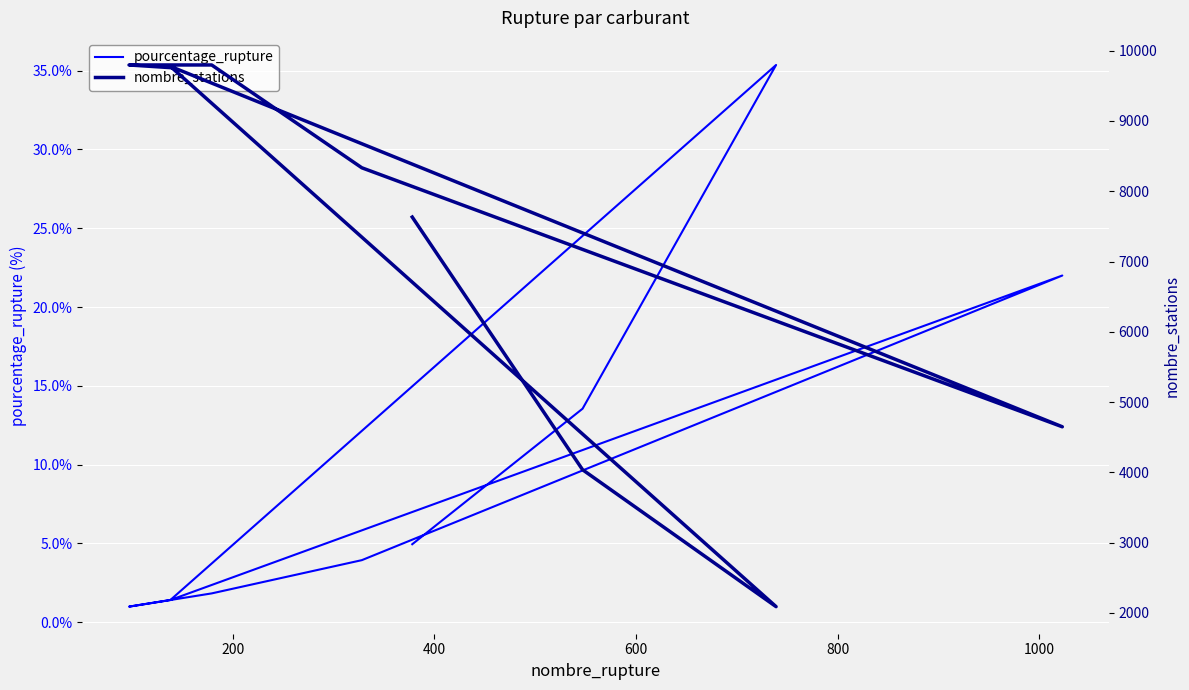

Which series has the largest total across all categories?

nombre_stations